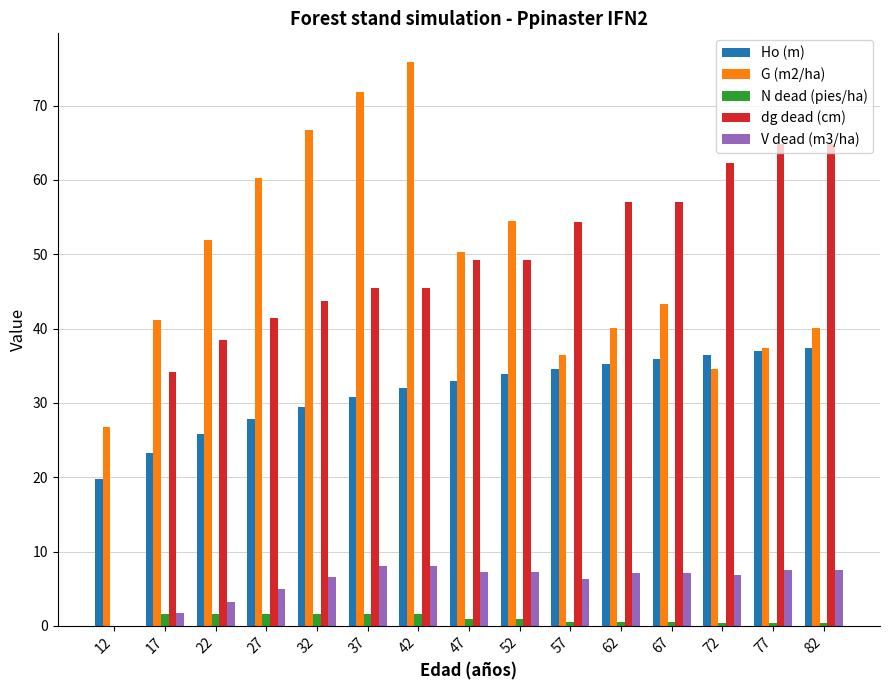

At which label is dg dead (cm) closest to 32?

17